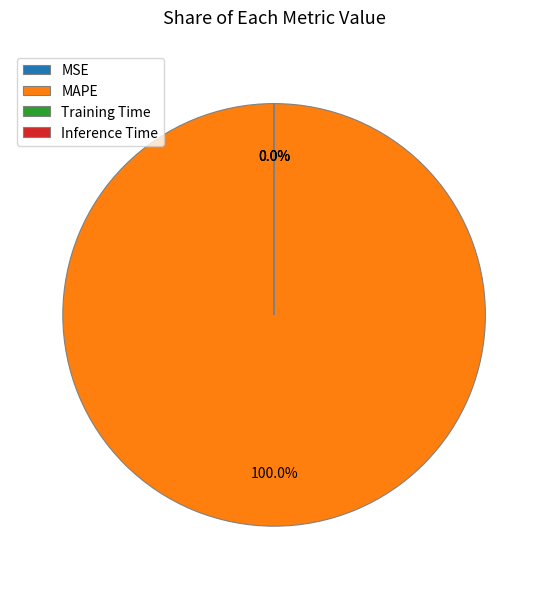

How many slices are in this pie chart?

4